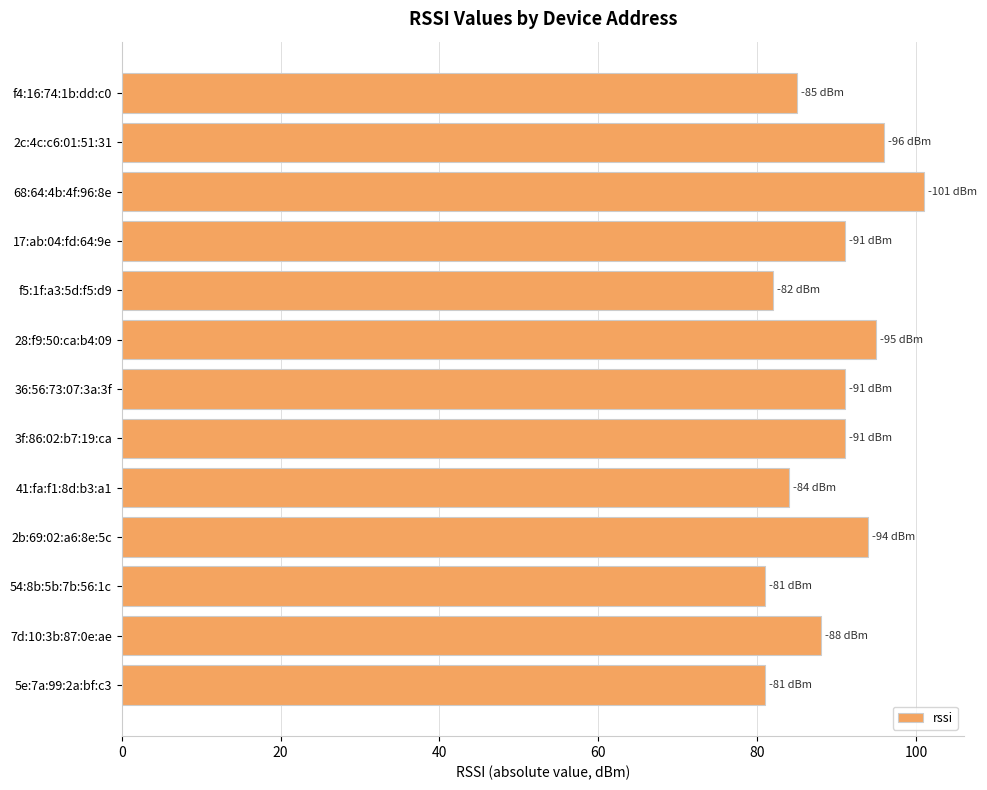

What is the change in value from 54:8b:5b:7b:56:1c to 41:fa:f1:8d:b3:a1?

+3